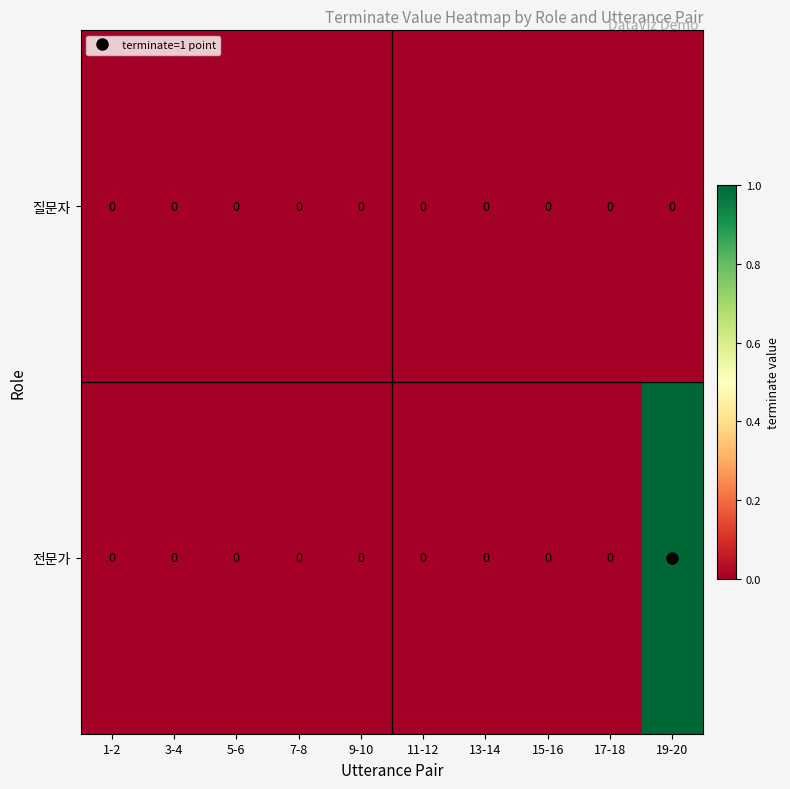

What is the greatest value displayed?

1